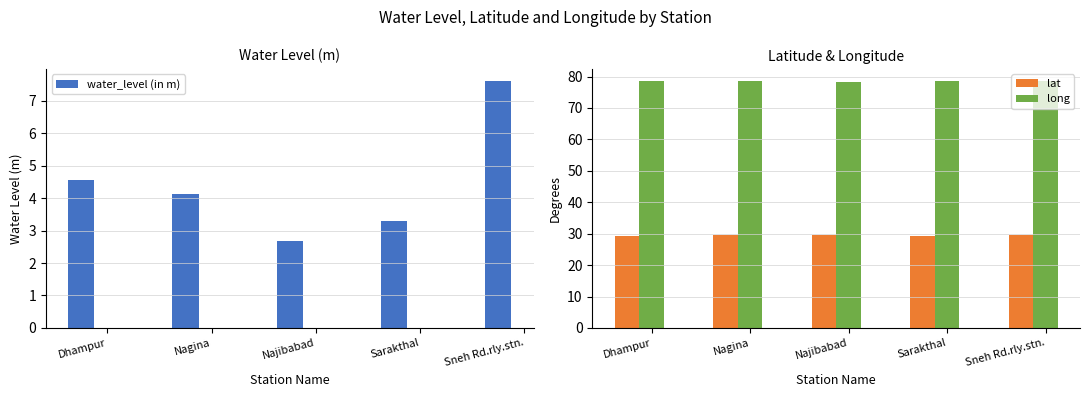

List the series in order of their peak value, highest first.

long, lat, water_level (in m)